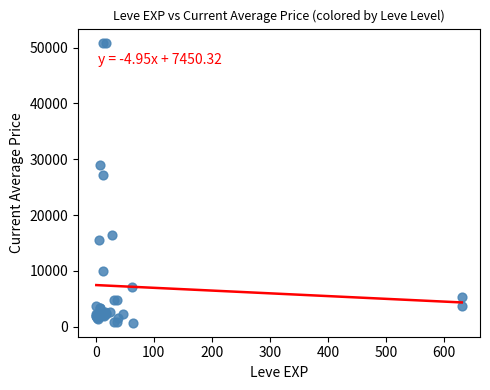

What Y value in the scatter plot is closest to 25801?

27114